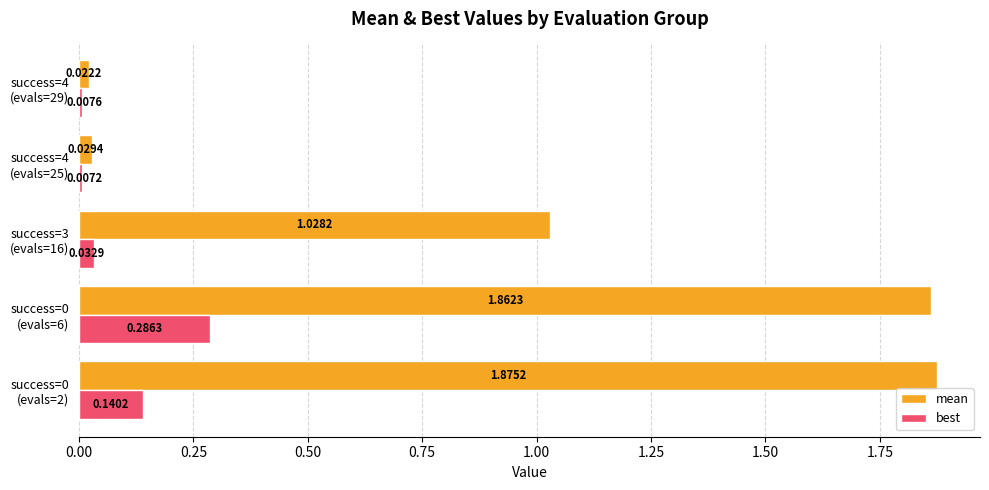

What is the sum of all best values?

0.5